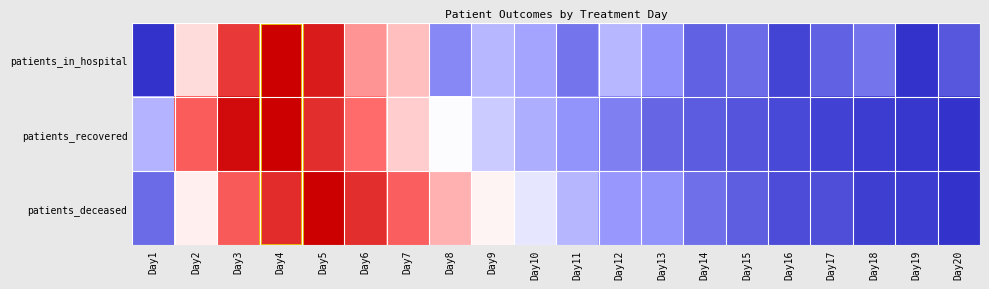

Which has a higher value, Day12 or Day2?

Day2